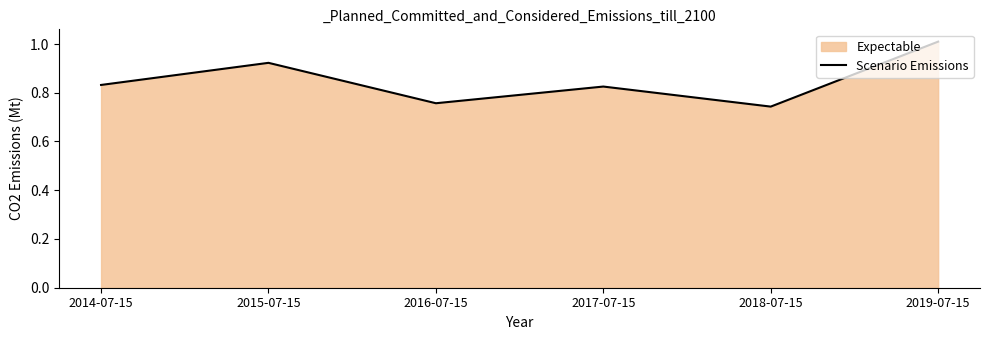

True or false: the data has more than 1 interior local peaks.

True